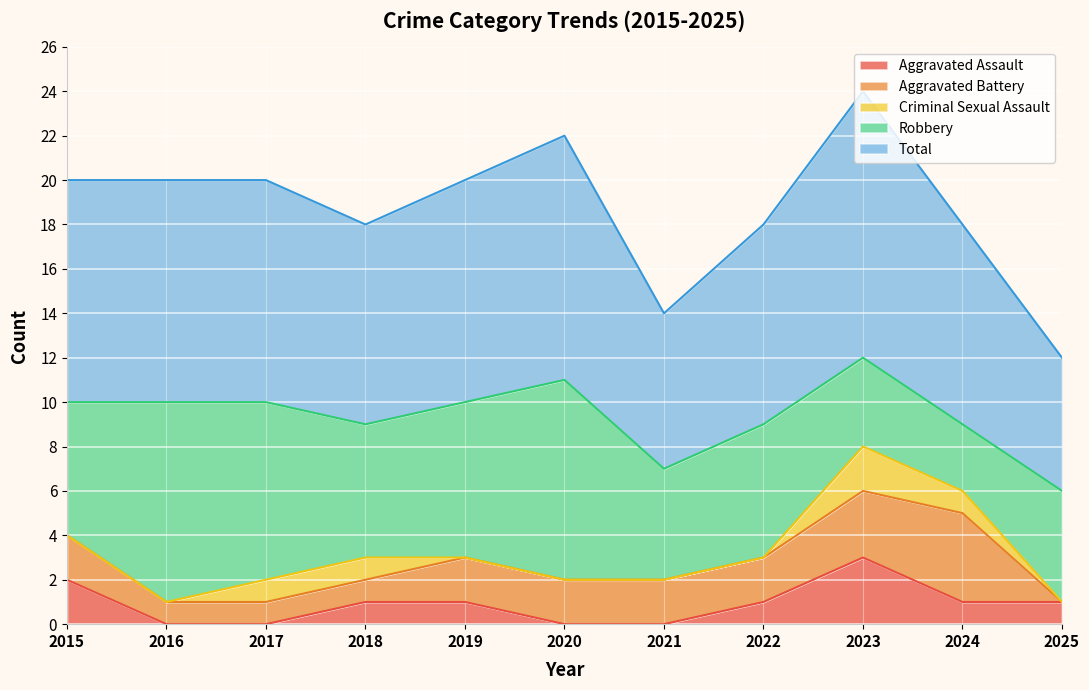

At which category does Aggravated Battery reach its first local peak?

2024